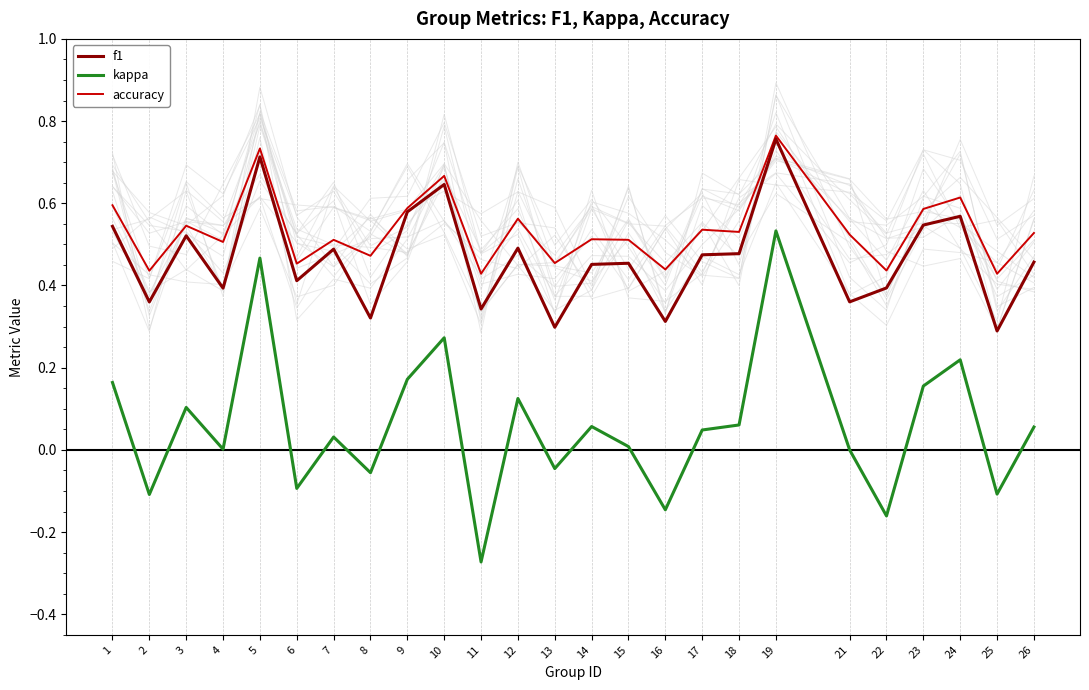

Where does the kappa series first go above 0?

1